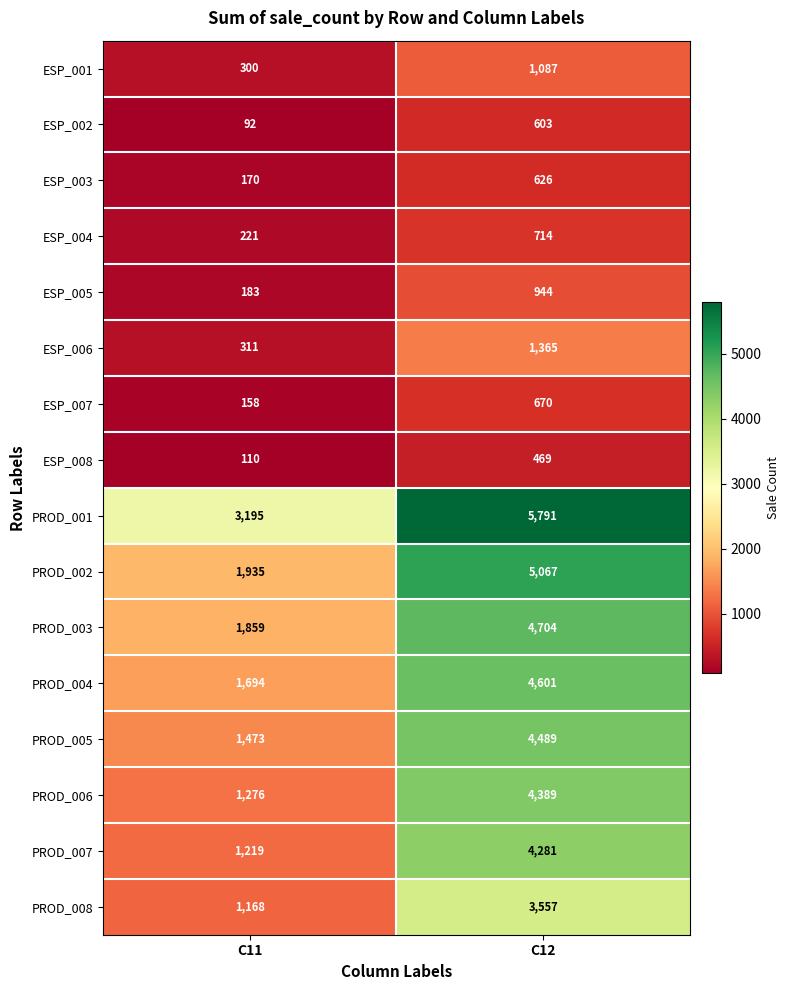

Which series has the largest range (max minus min)?

PROD_002